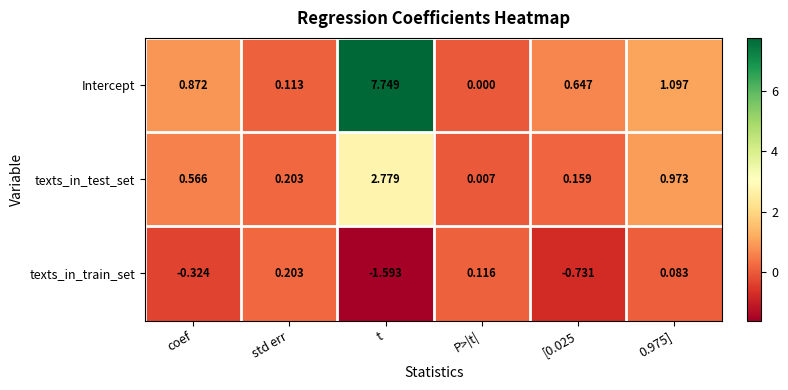

Rank the series by their maximum value, from highest to lowest.

Intercept, texts_in_test_set, texts_in_train_set